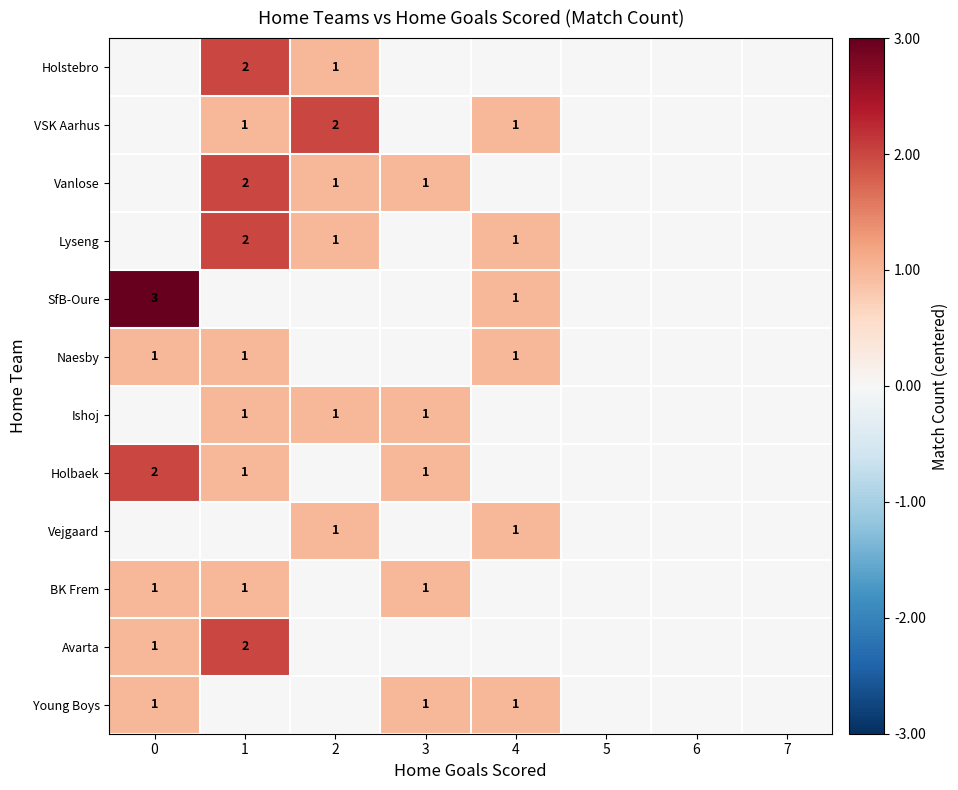

Rank the series by their maximum value, from lowest to highest.

Naesby, Ishoj, Vejgaard, BK Frem, Young Boys, Holstebro, VSK Aarhus, Vanlose, Lyseng, Holbaek, Avarta, SfB-Oure